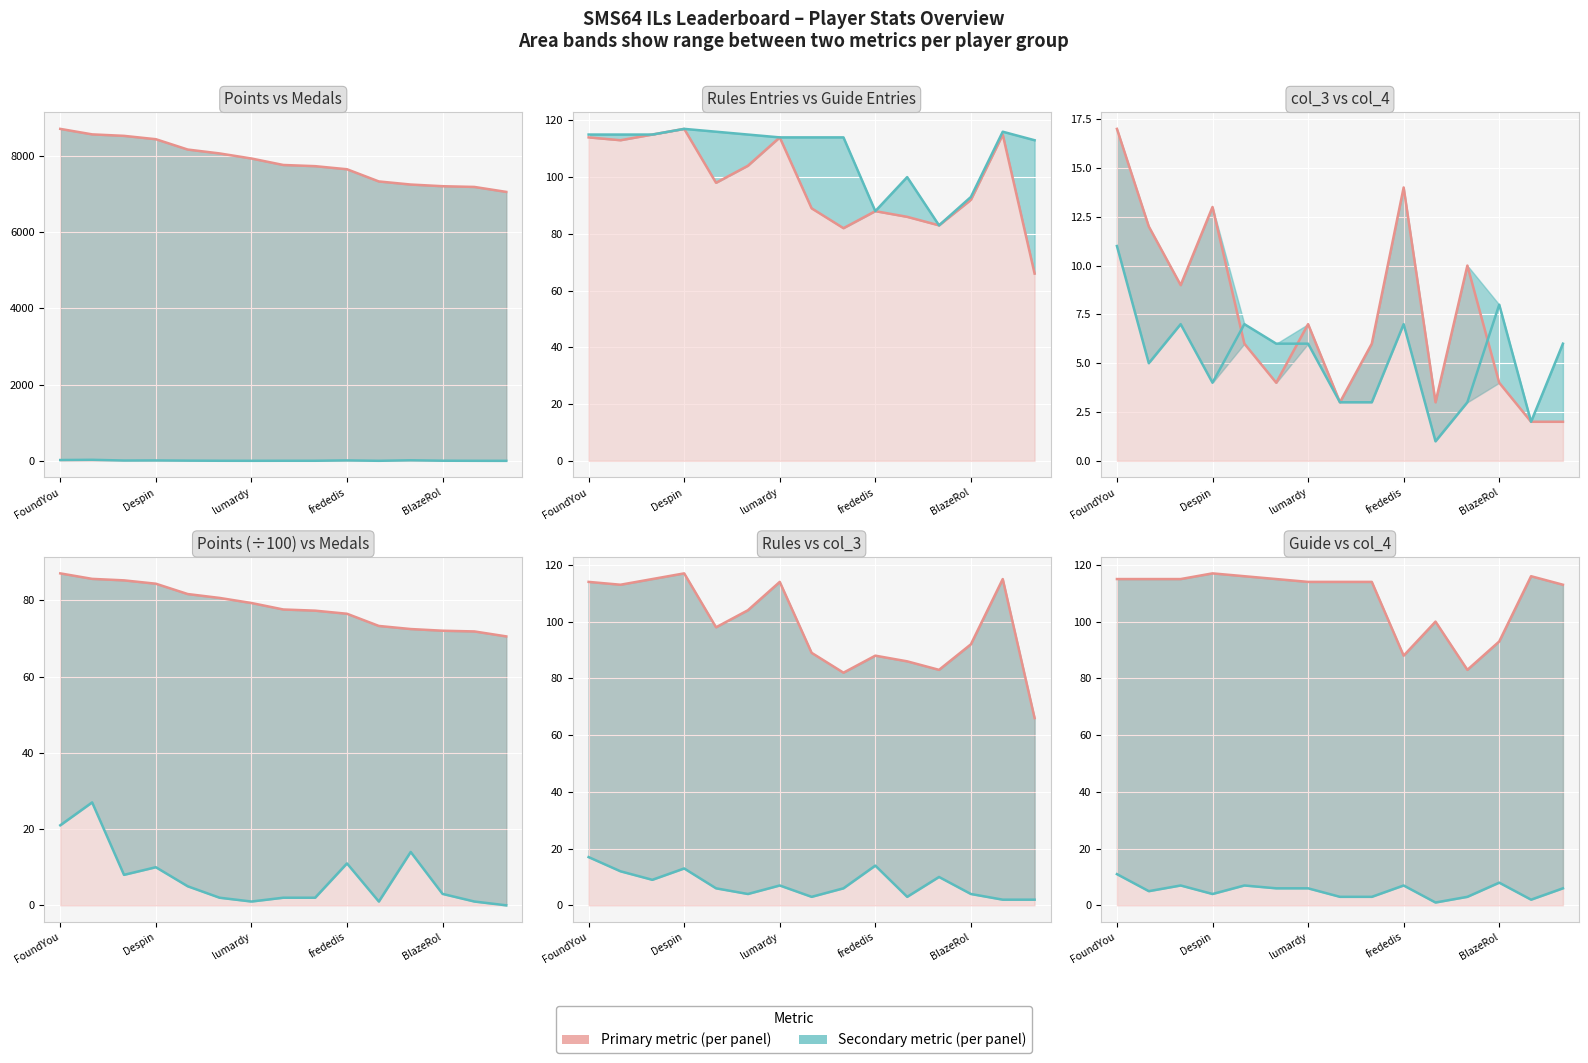

What is the sum of all Rules values?

1476